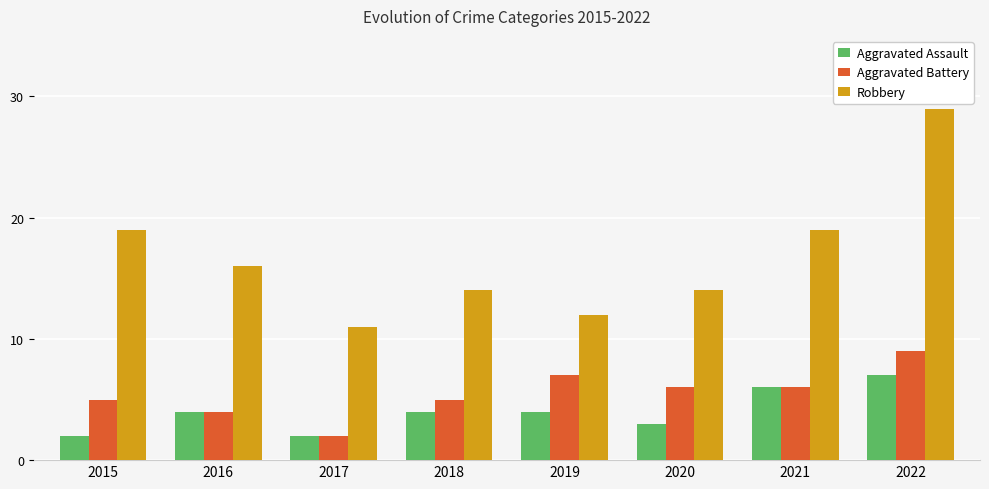

How many Aggravated Battery values are between 5 and 7?

5